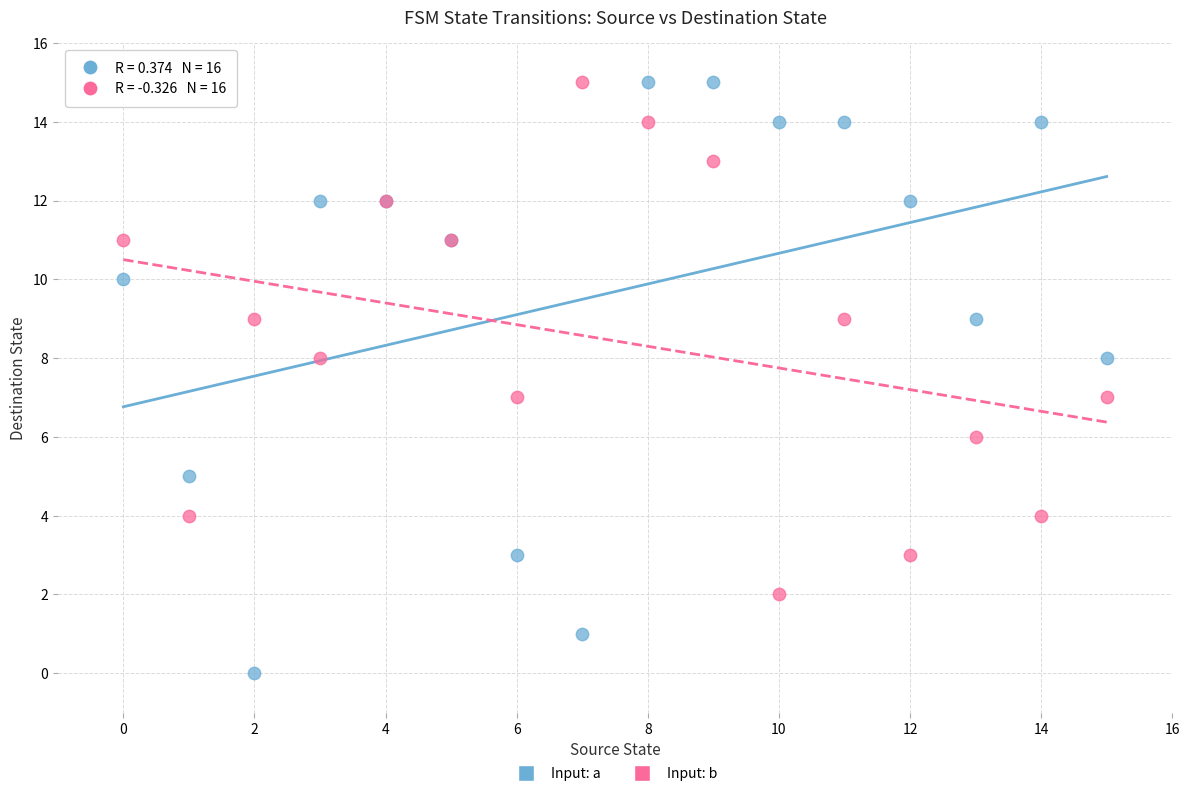

Which series contains the lowest Y value?

Input: a